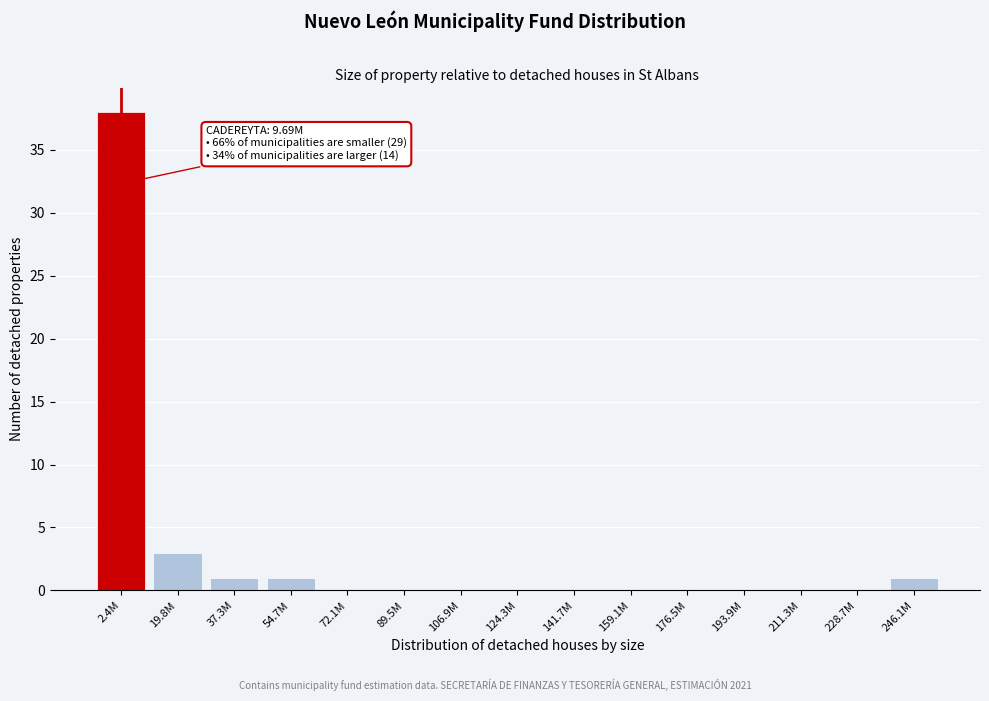

Reading left to right, transcribe all the data shown in this chart.

2.4M=38	19.8M=3	37.3M=1	54.7M=1	72.1M=0	89.5M=0	106.9M=0	124.3M=0	141.7M=0	159.1M=0	176.5M=0	193.9M=0	211.3M=0	228.7M=0	246.1M=1